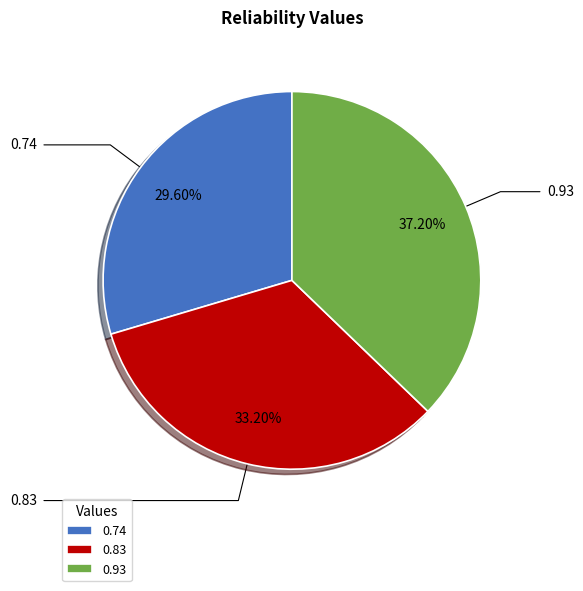

To the nearest percent, what is the difference between the 0.83 and 0.74 slice percentages?

4%